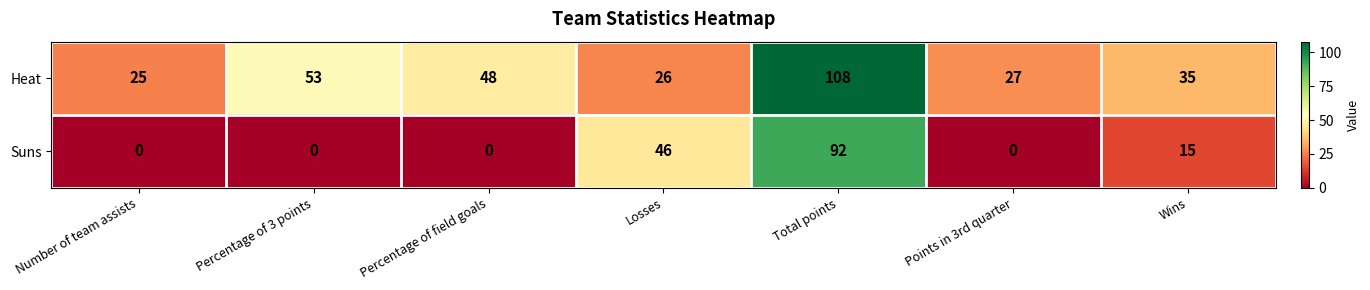

The value of Suns at Wins is 15. True or false?

True